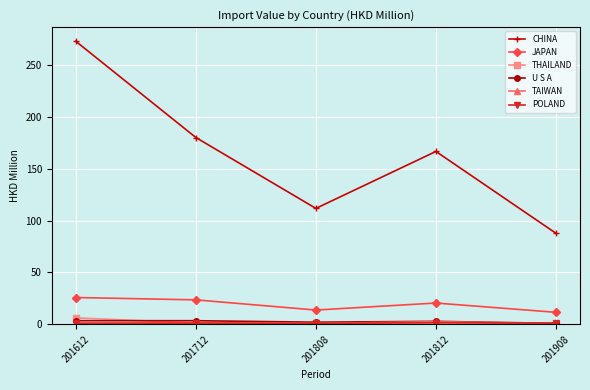

Between 201712 and 201812, which series saw the biggest shift?

CHINA